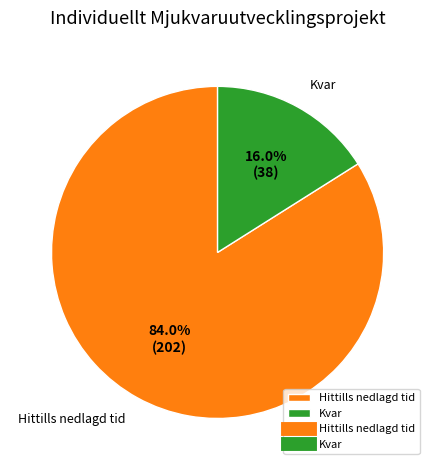

Combined, what portion of the pie is Hittills nedlagd tid and Kvar?

100.0%